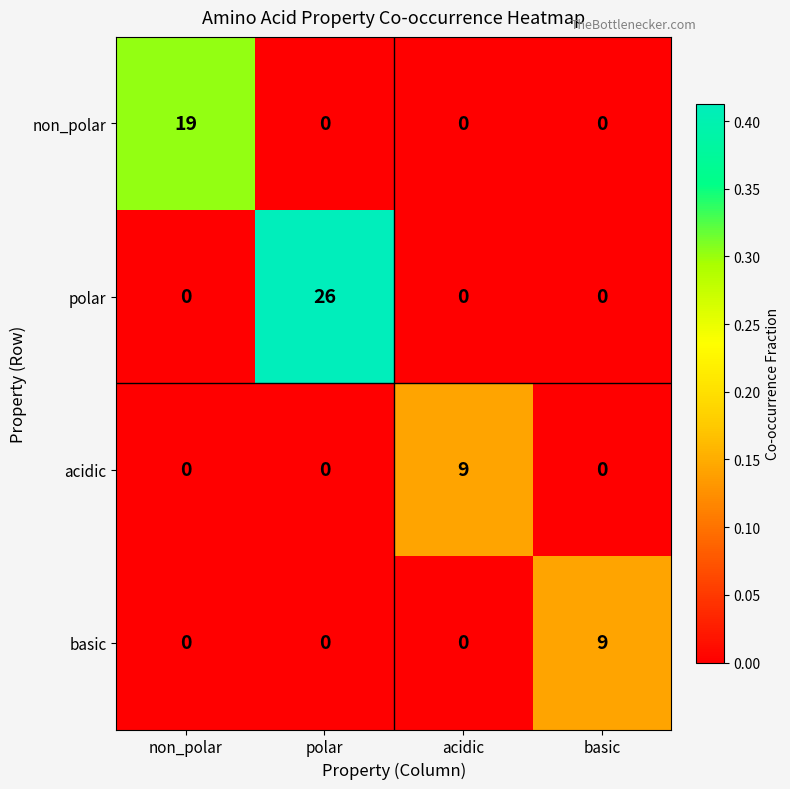

Which series has the largest range (max minus min)?

polar